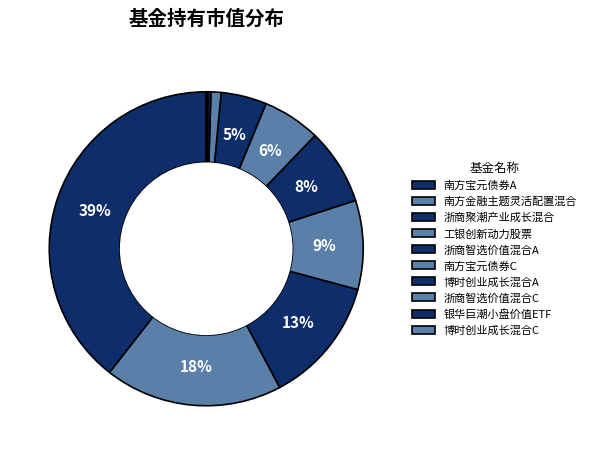

Which category has the smallest portion of the pie?

博时创业成长混合C